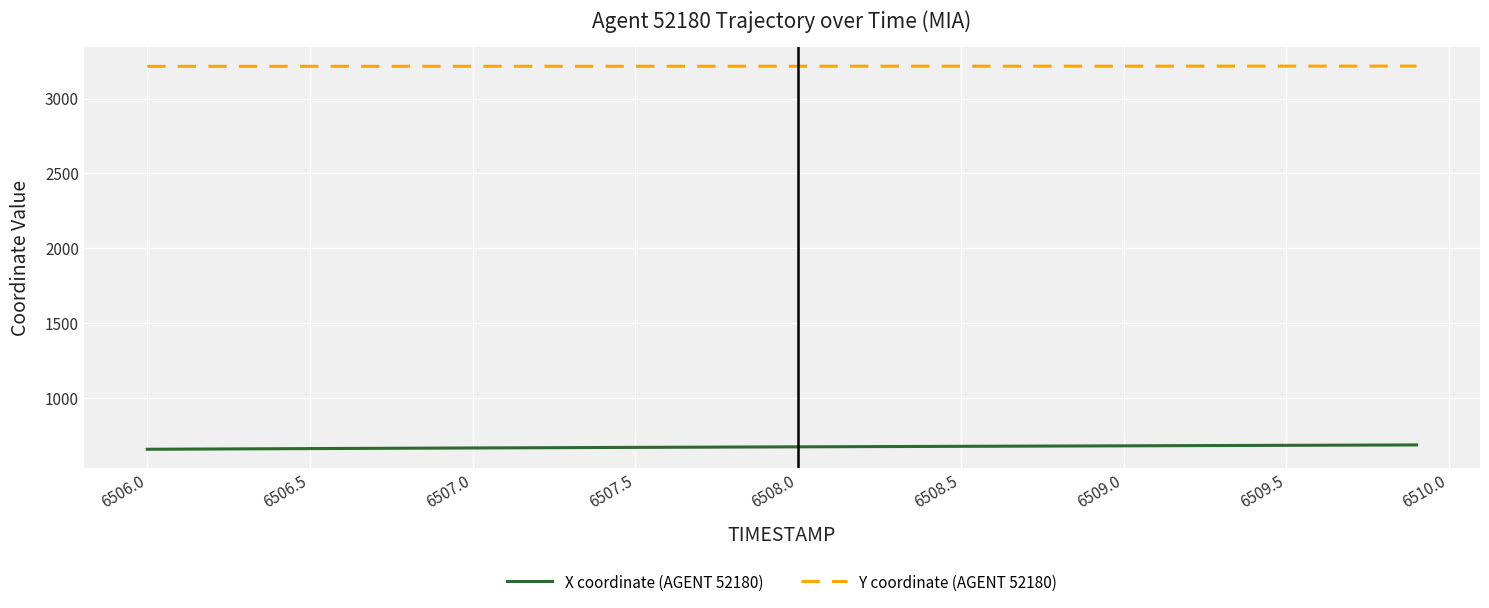

At how many categories does at least one series exceed 894?

40